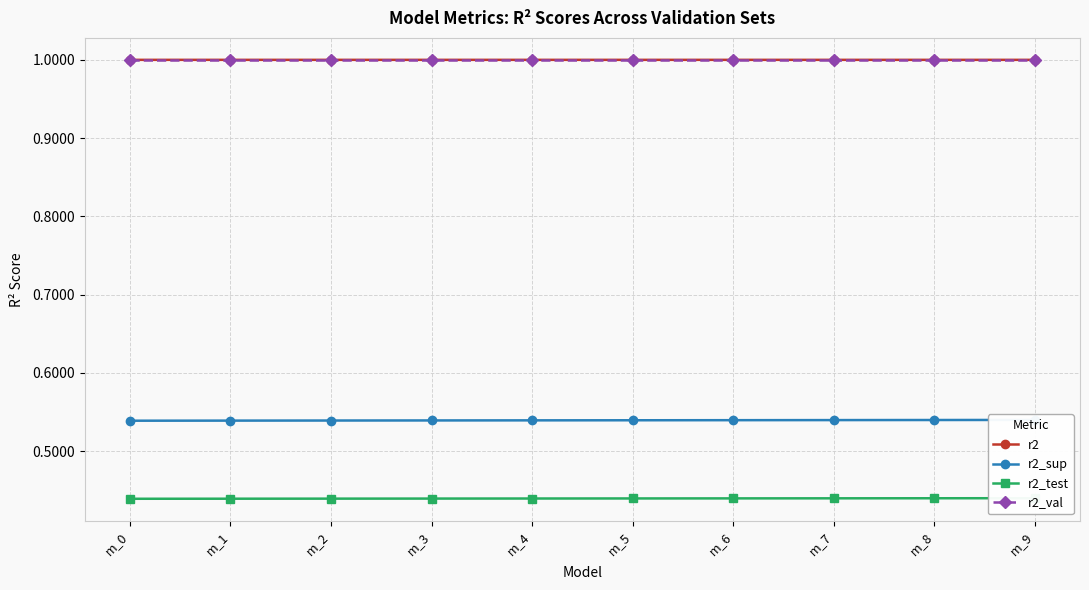

Between m_1 and m_9, which series saw the biggest shift?

r2_sup